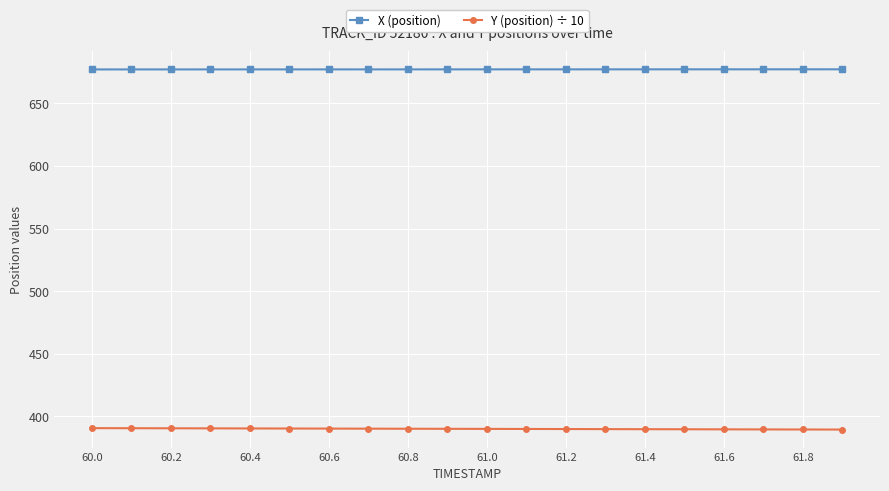

What is the value of the Y (position) ÷ 10 point at the 11th from the left?

390.1